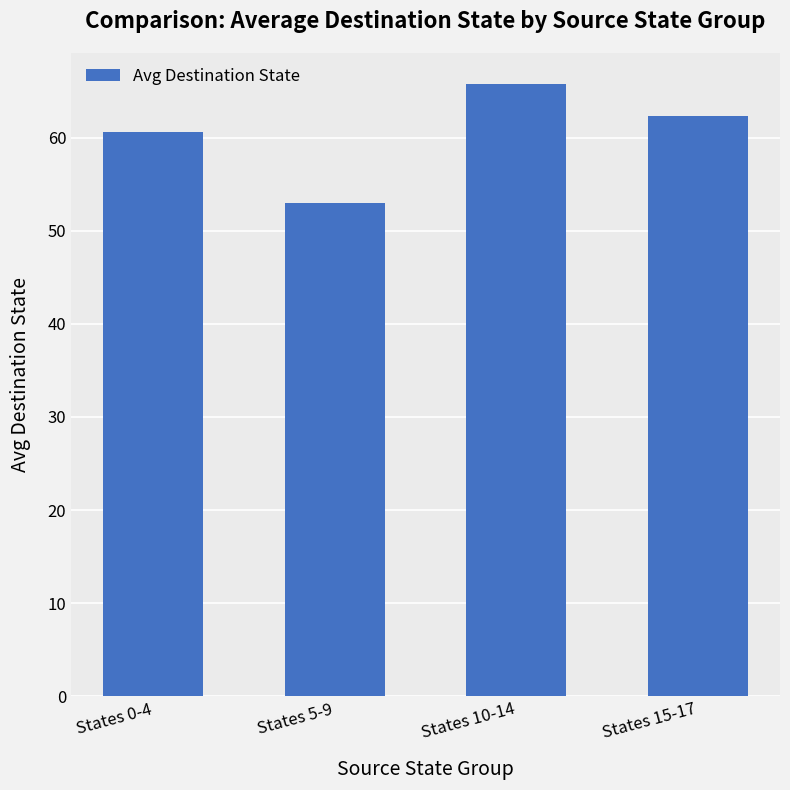

The chart shows a value of 23.3 at States 0-4. True or false?

False